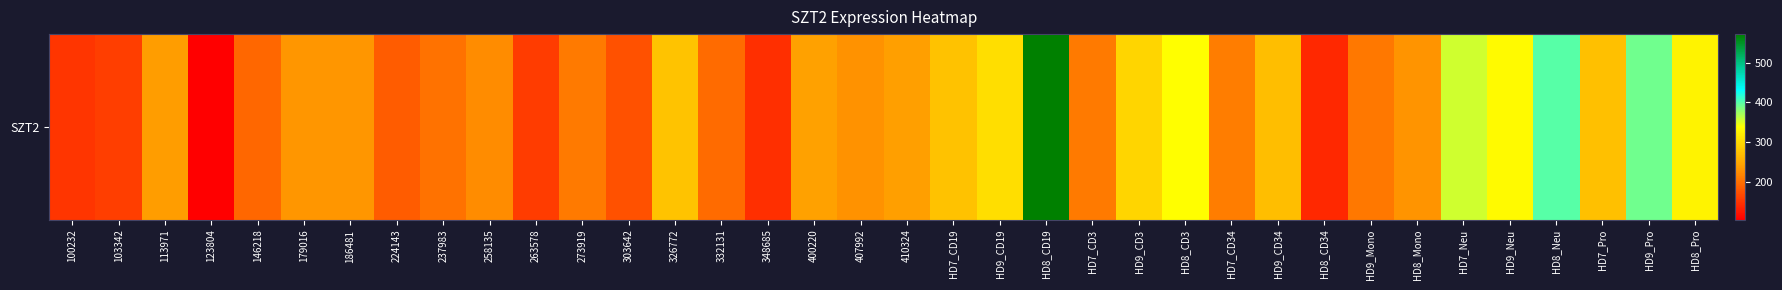

True or false: the data shows 211.6 at HD7_CD34.

True